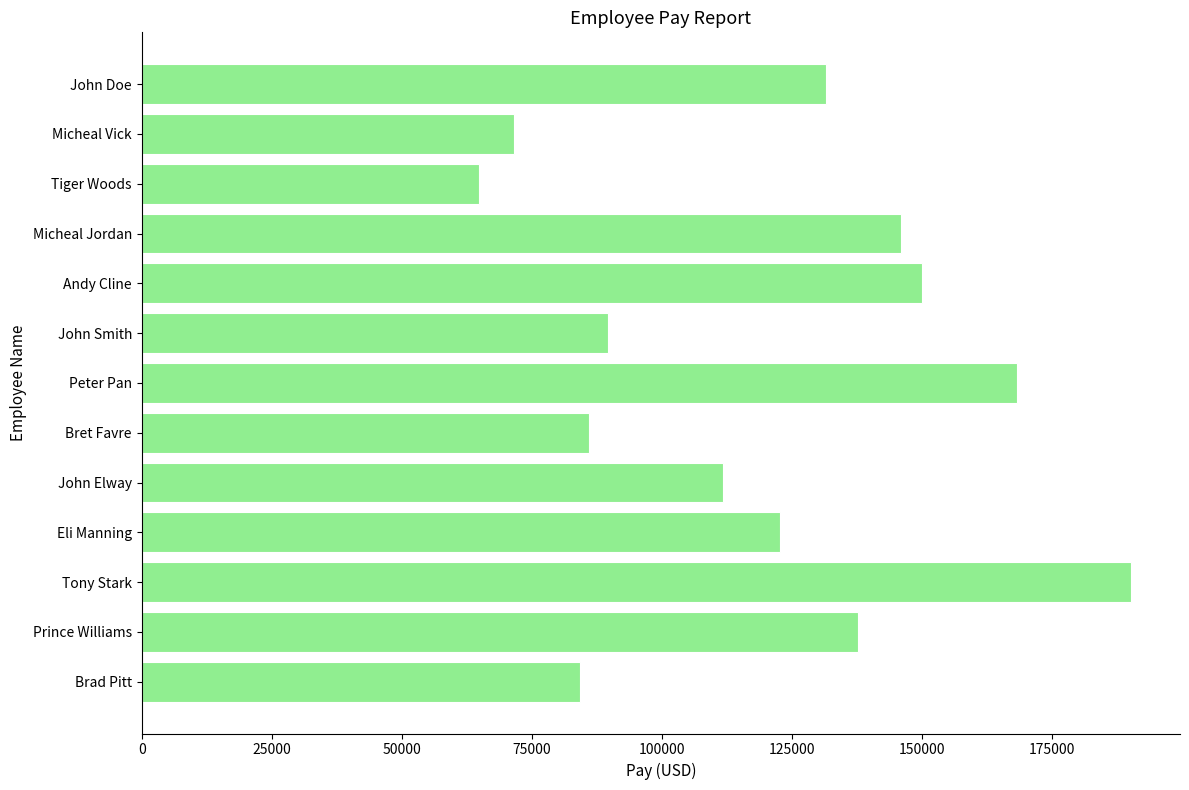

At which label is the value closest to 127390?

John Doe